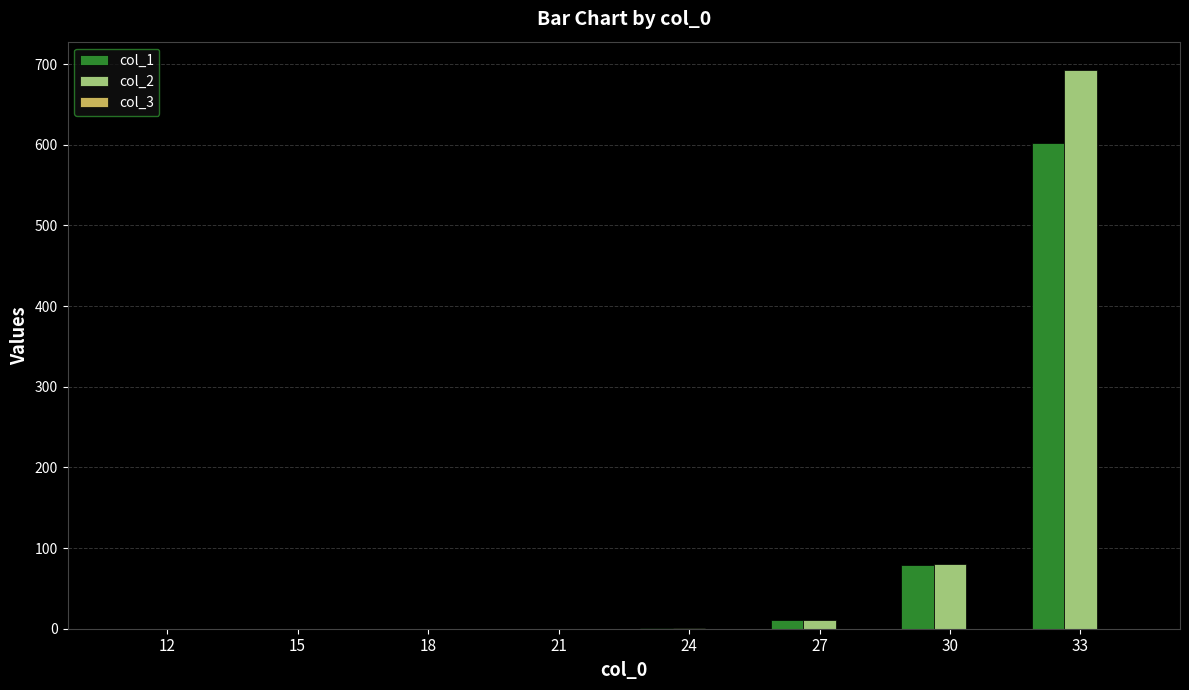

At which category is the sum across all series the highest?

33